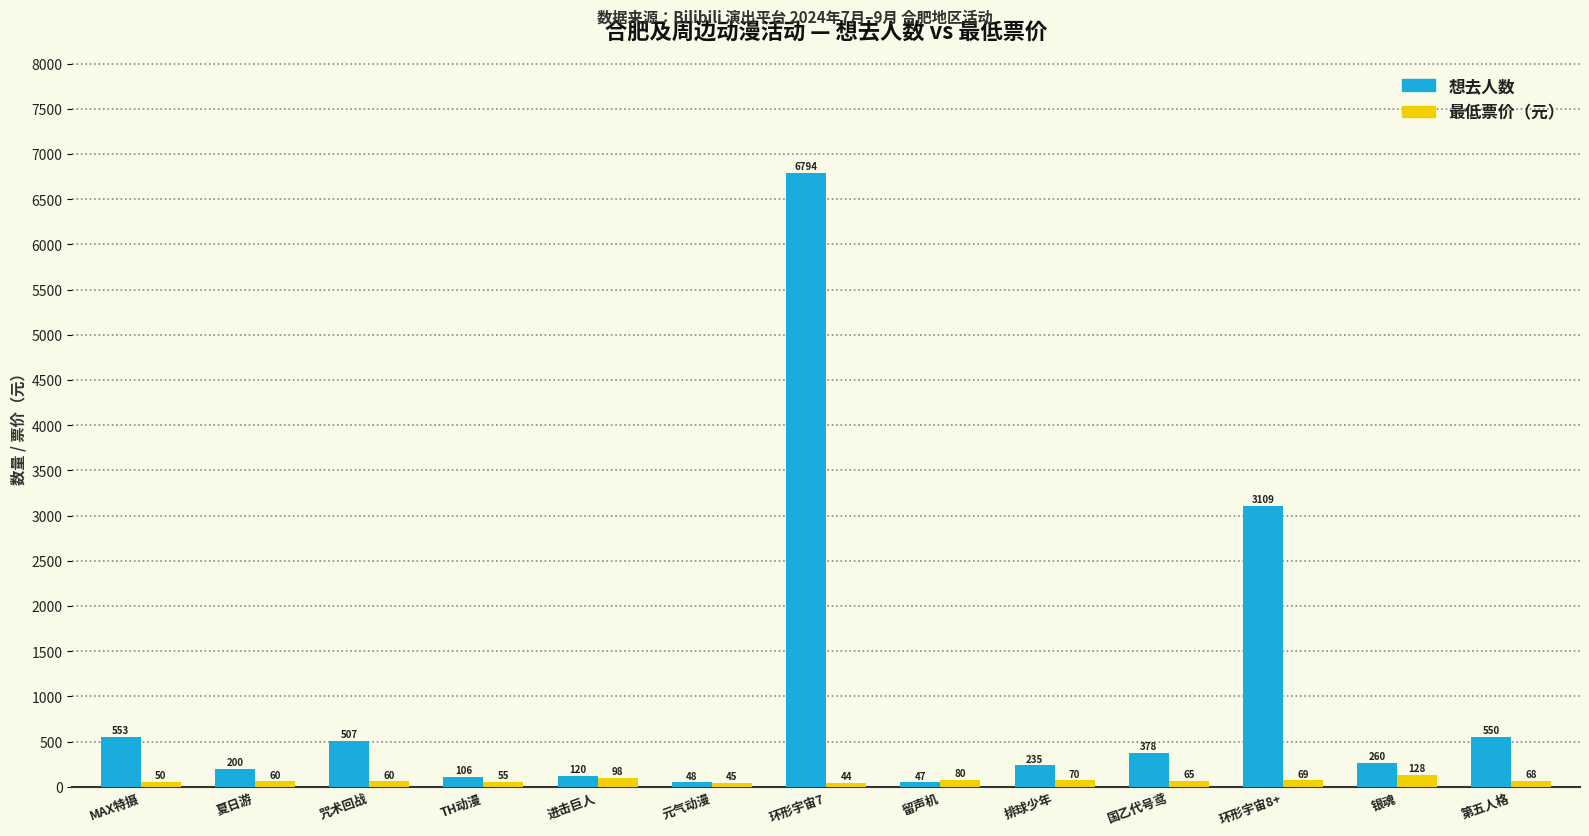

Does the chart contain stacked bars?

No